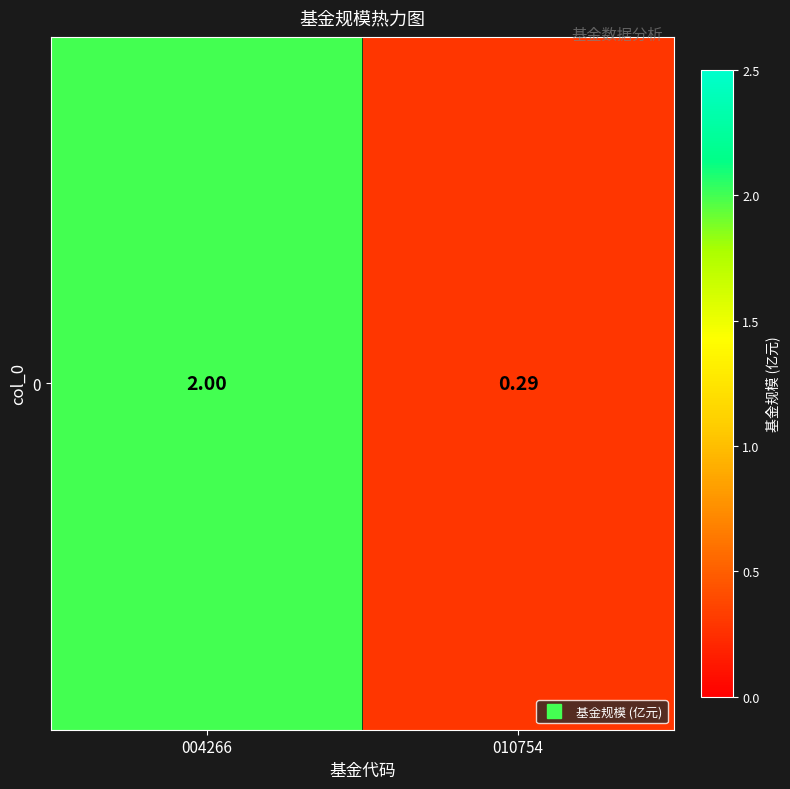

Where is the data nearest to the value 1?

010754